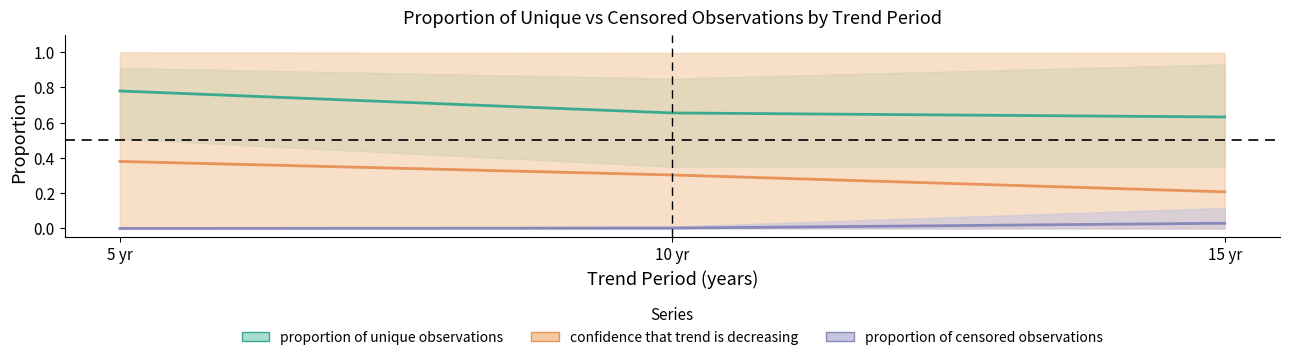

True or false: proportion of unique observations and proportion of censored observations intersect in this chart.

False